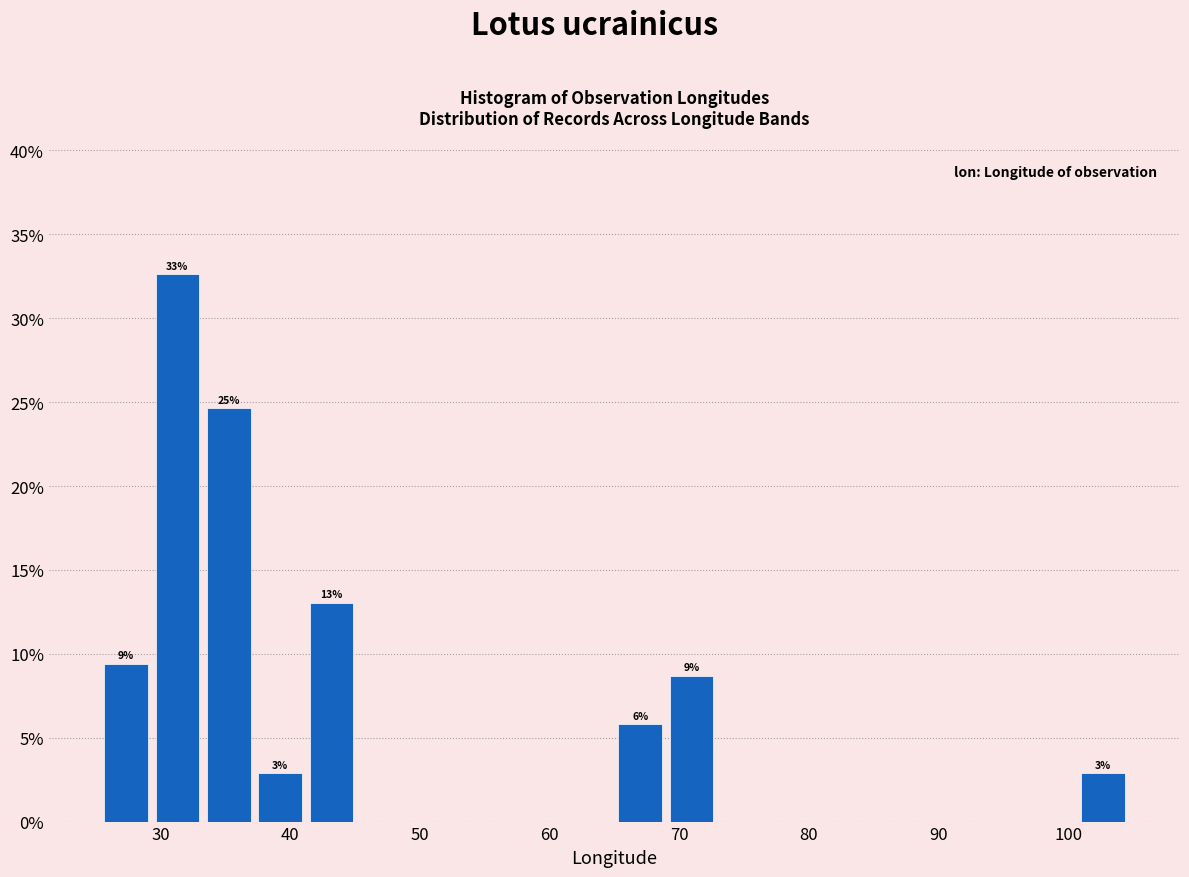

Read against the x-axis, roughly where is the centre of the tallest bar?

31